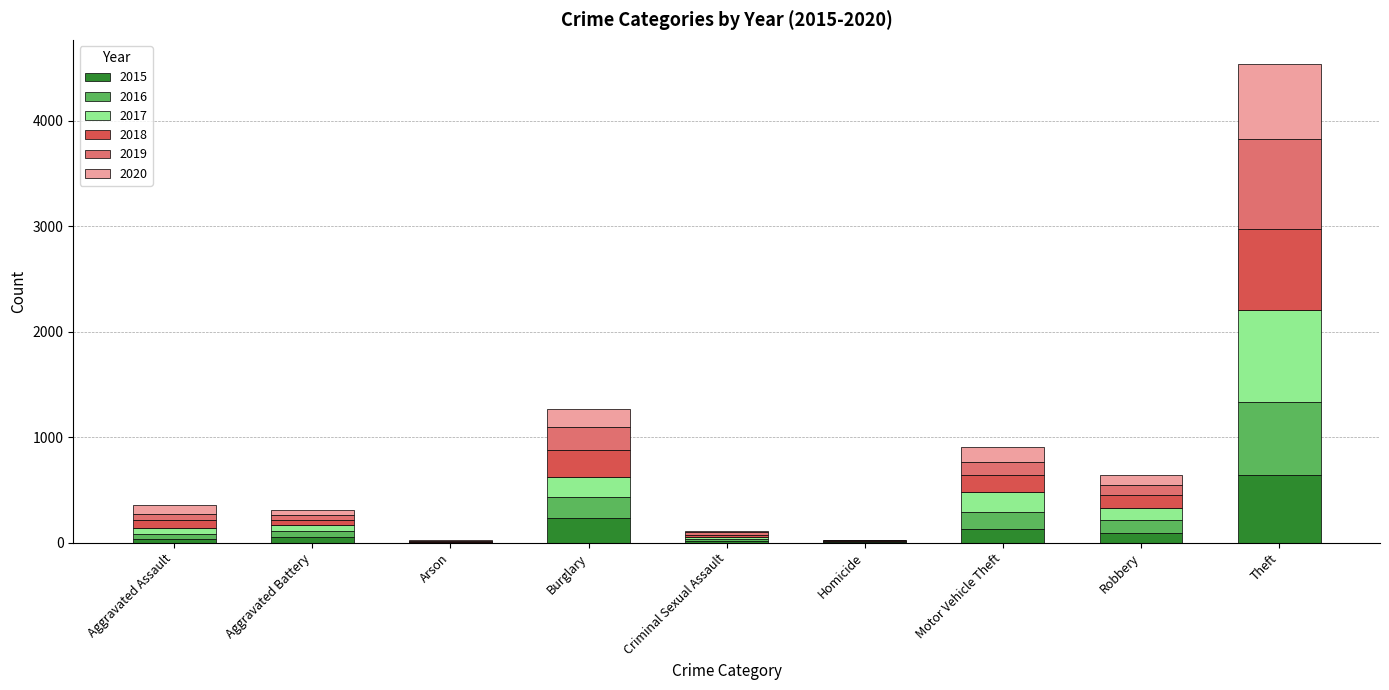

Count the number of data series in this chart.

6